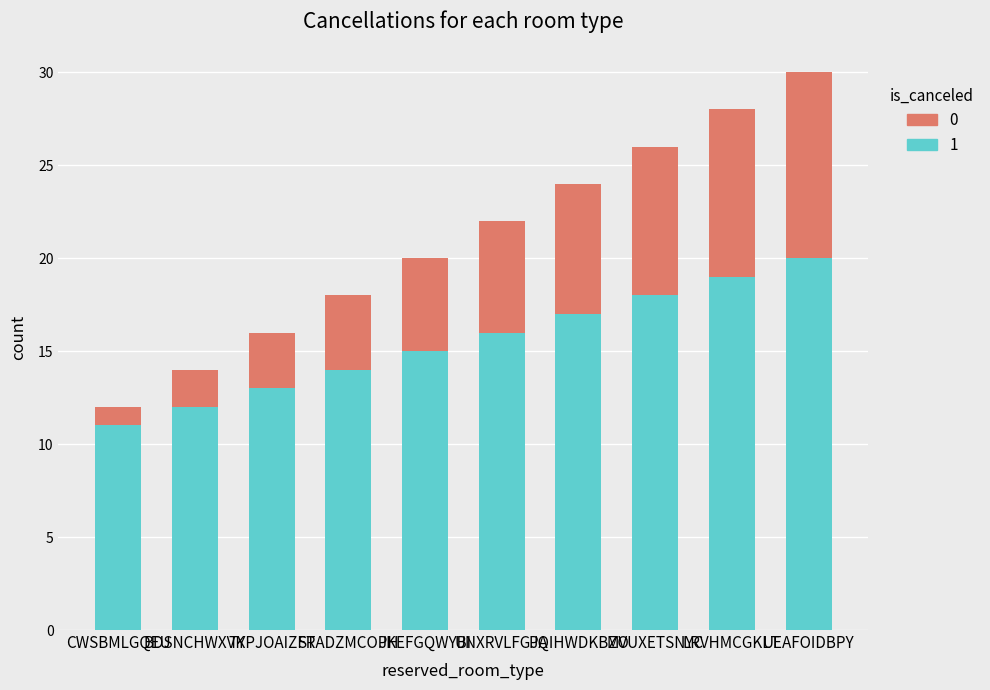

At which category is the sum across all series the highest?

UEAFOIDBPY